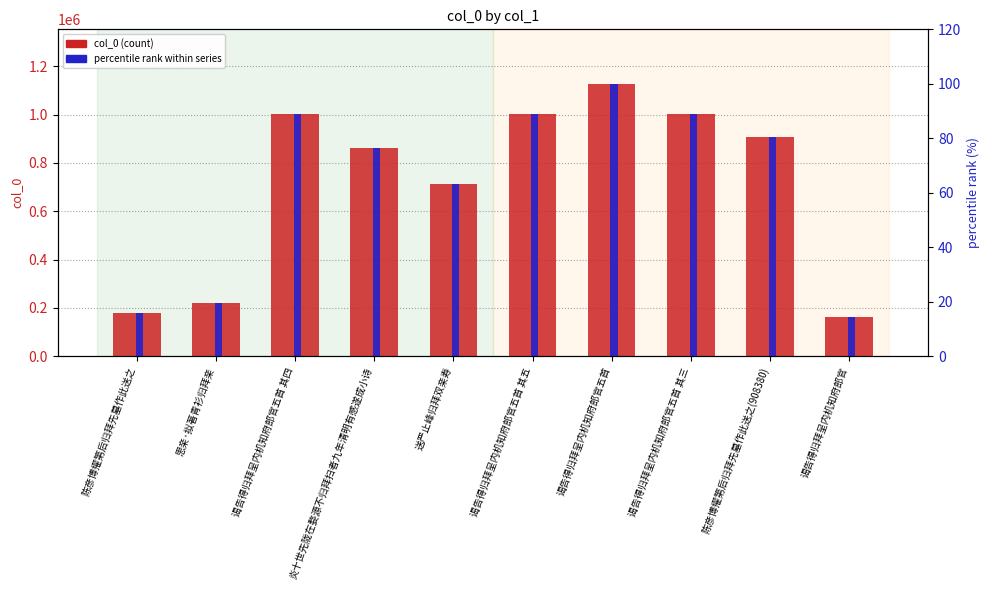

What is the difference between the maximum and second lowest values in the percentile rank within series series?

84.0